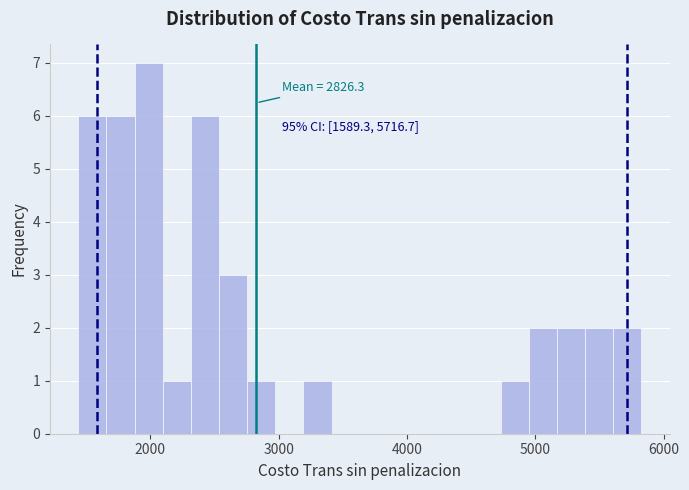

Read against the x-axis, roughly where is the centre of the tallest bar?

2000